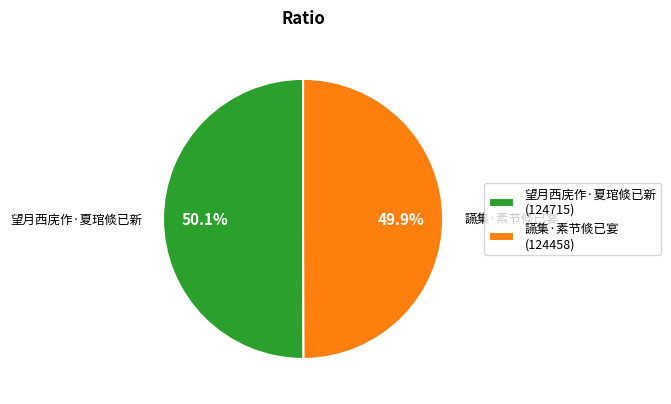

Combined, what portion of the pie is 讌集·素节倐已宴 and 望月西庑作·夏琯倐已新?

100.0%